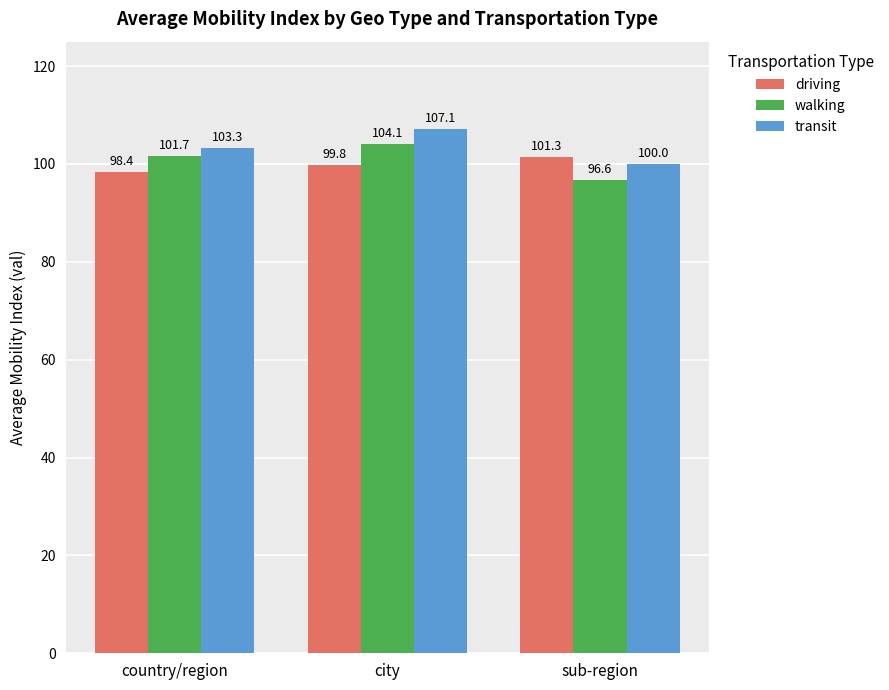

Where is walking nearest to the value 100?

country/region